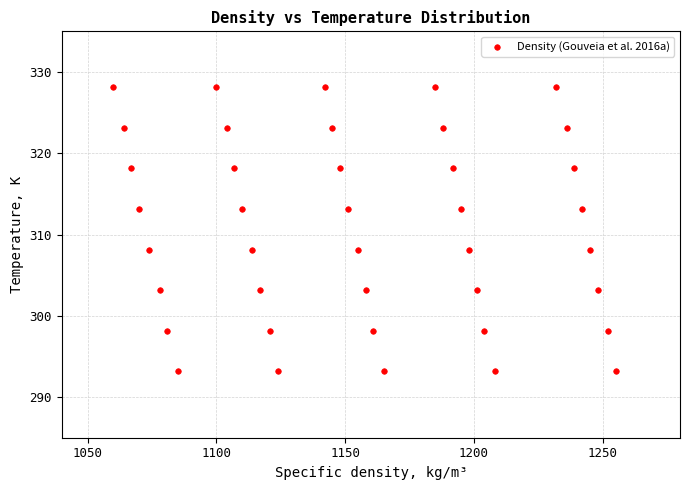

What is the range of Y values (max minus min)?

35.0